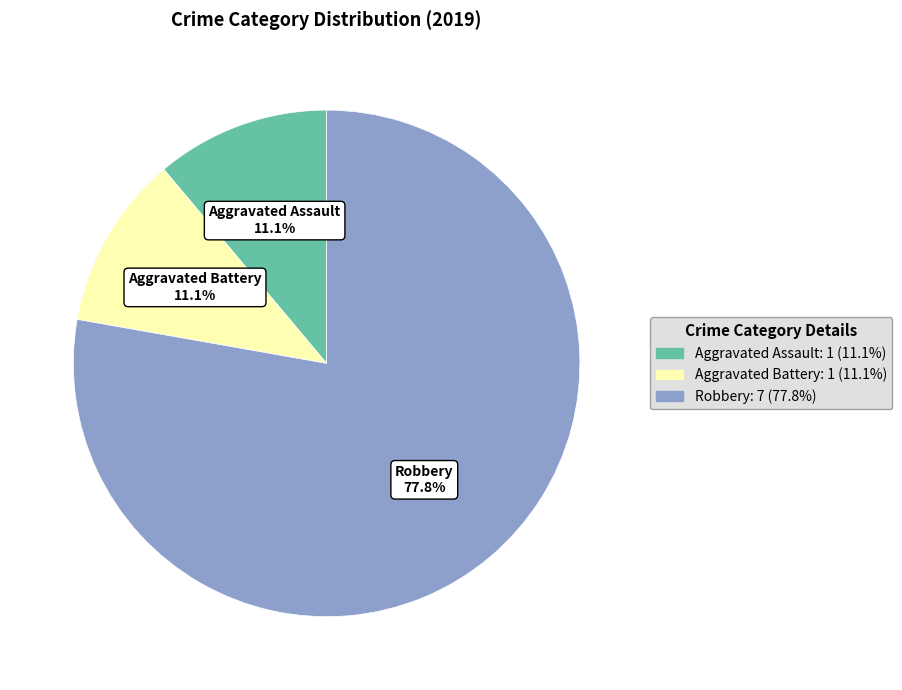

How many slices are in this pie chart?

3